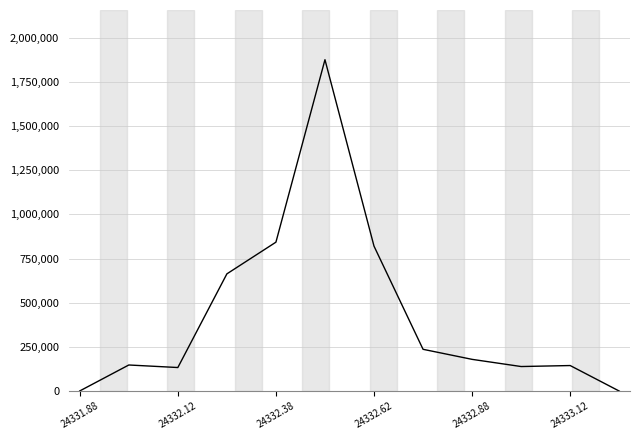

What is the difference between the maximum and minimum values?

1875000